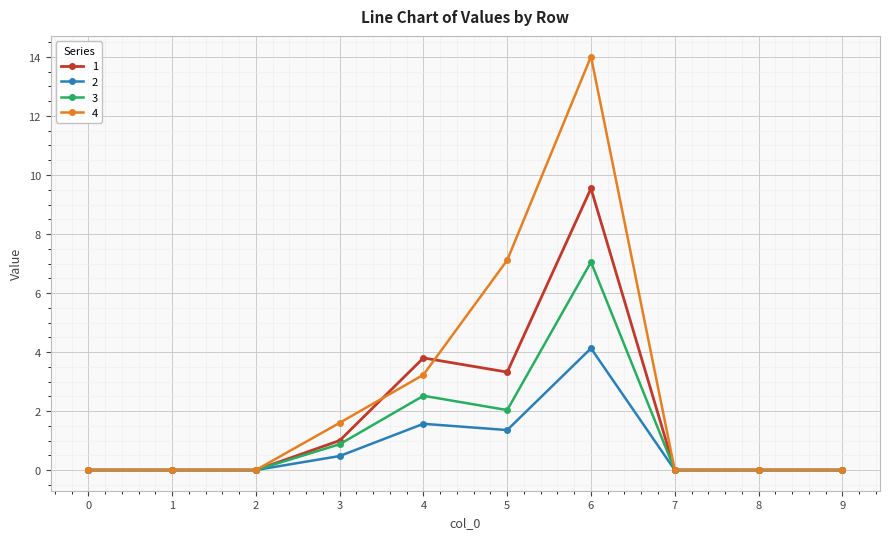

Rank the series by their maximum value, from lowest to highest.

2, 3, 1, 4